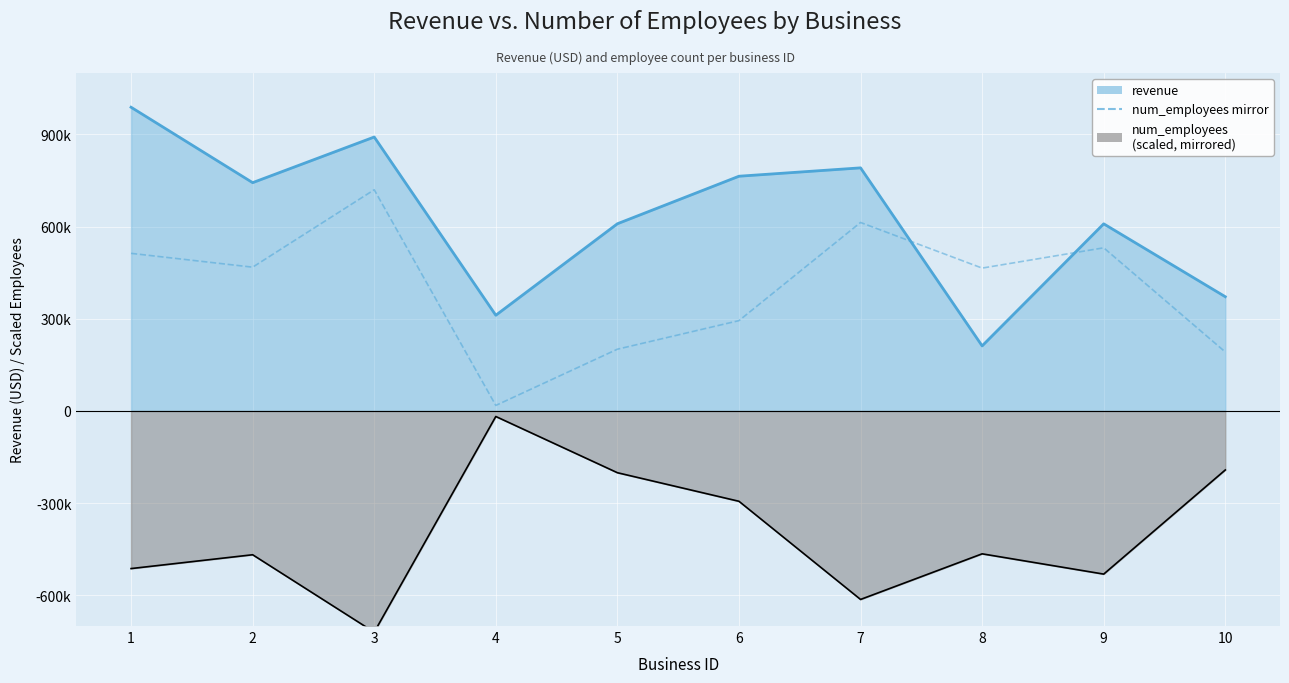

Which label corresponds to the largest value in the chart?

1